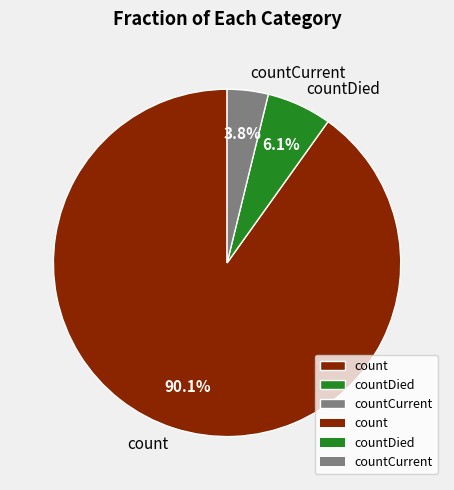

How much of the chart is everything except countCurrent?

96.2%